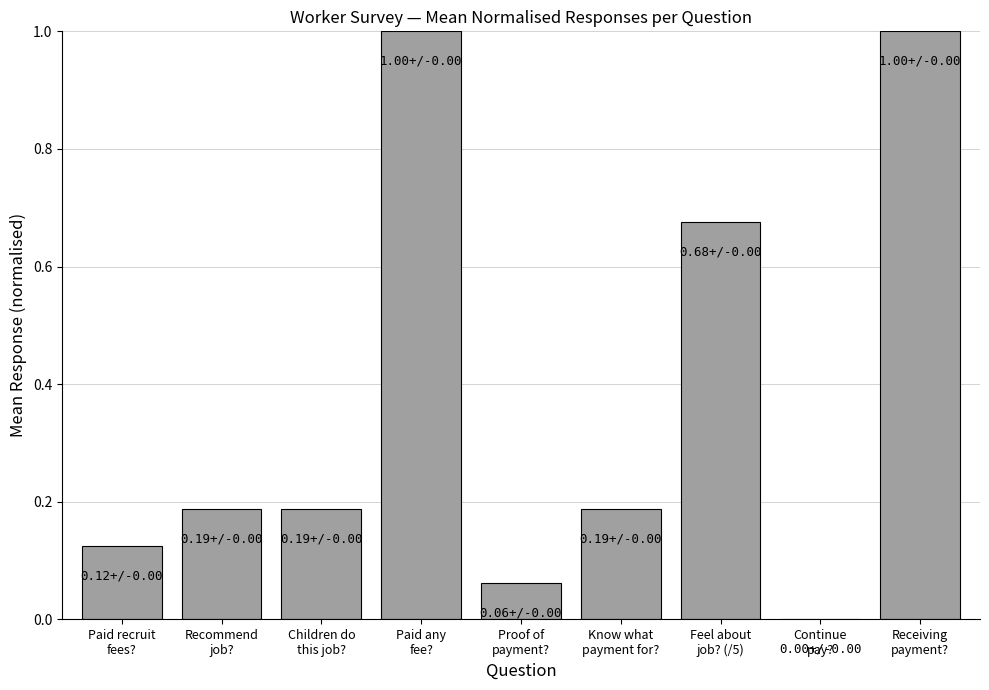

What is the greatest value displayed?

1.0